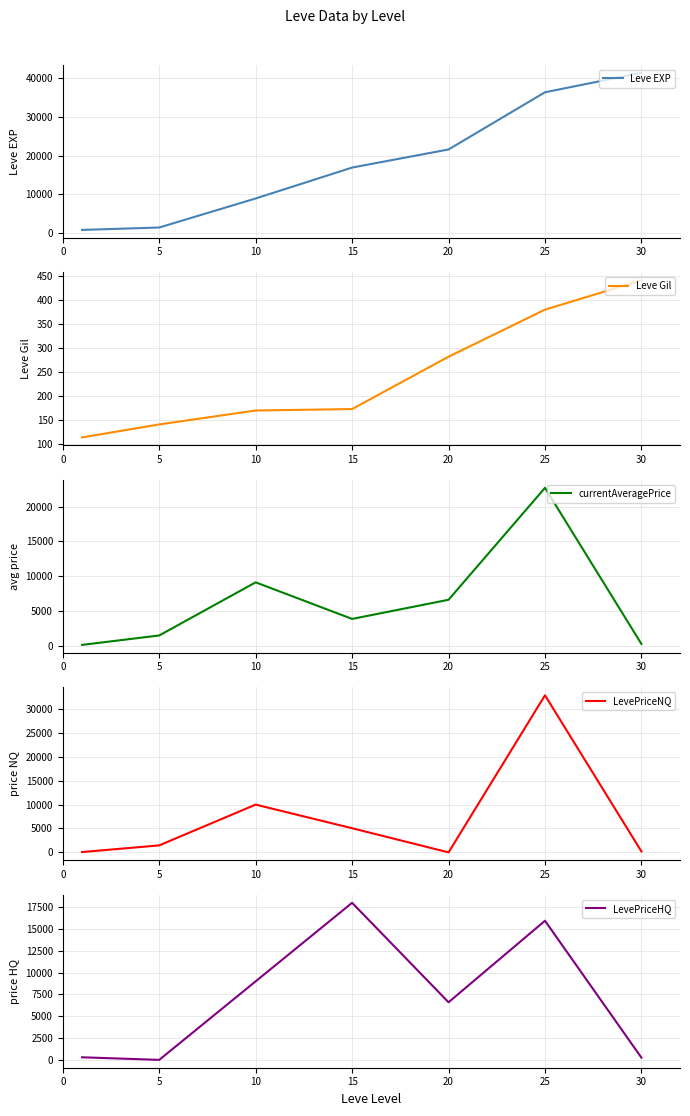

How many values in the currentAveragePrice series are below 3842?

3